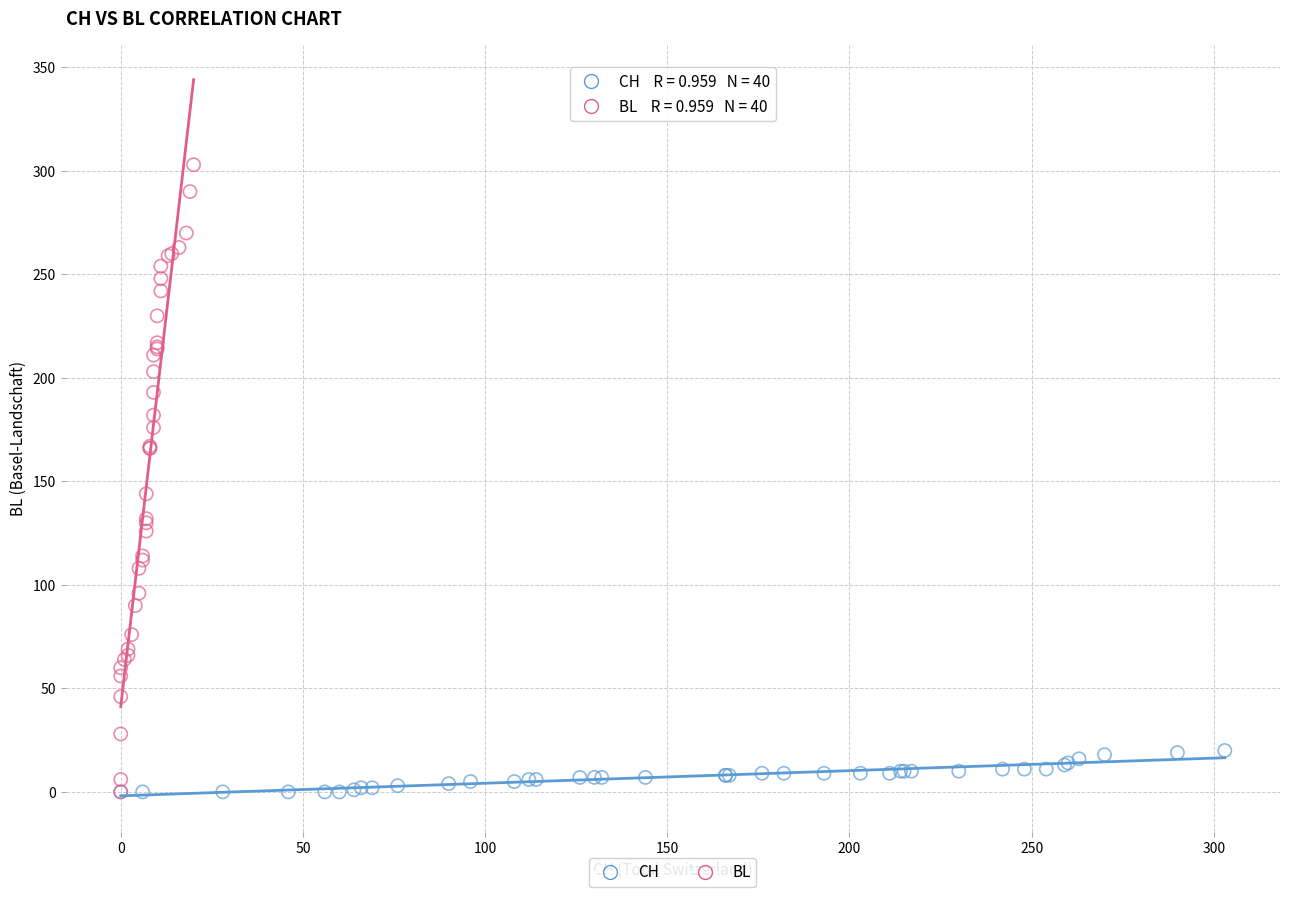

Which series contains the highest Y value?

BL